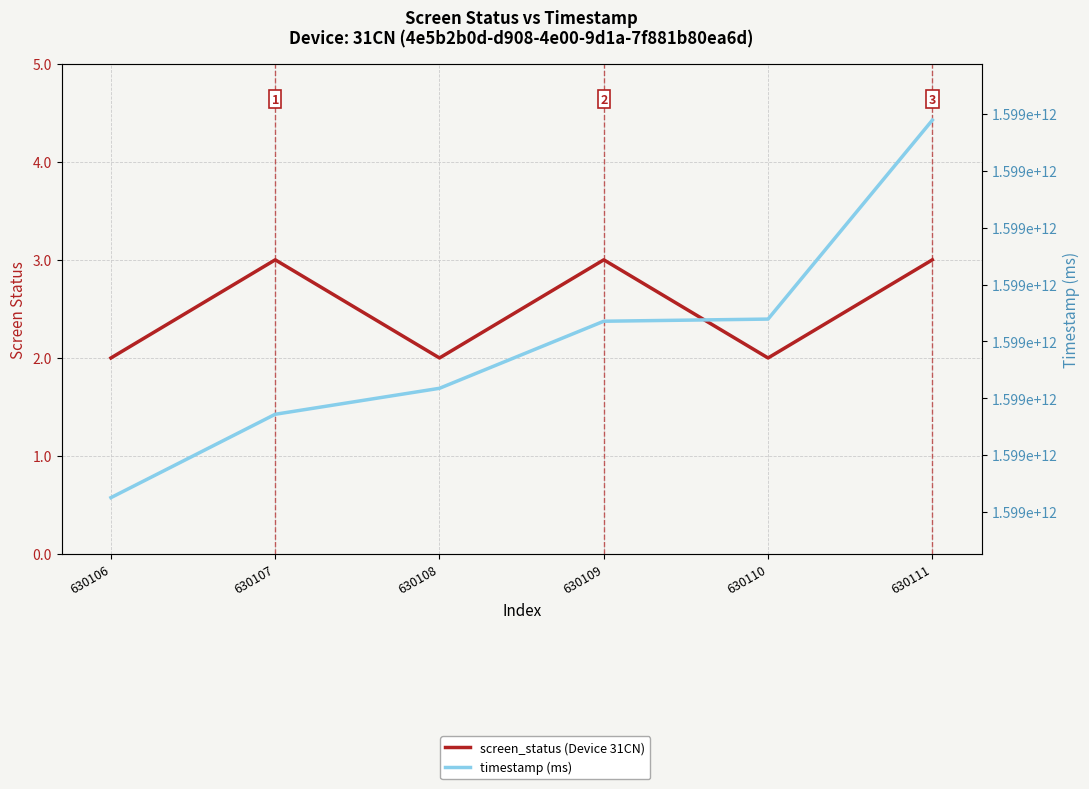

True or false: timestamp (ms) and screen_status (Device 31CN) intersect in this chart.

False